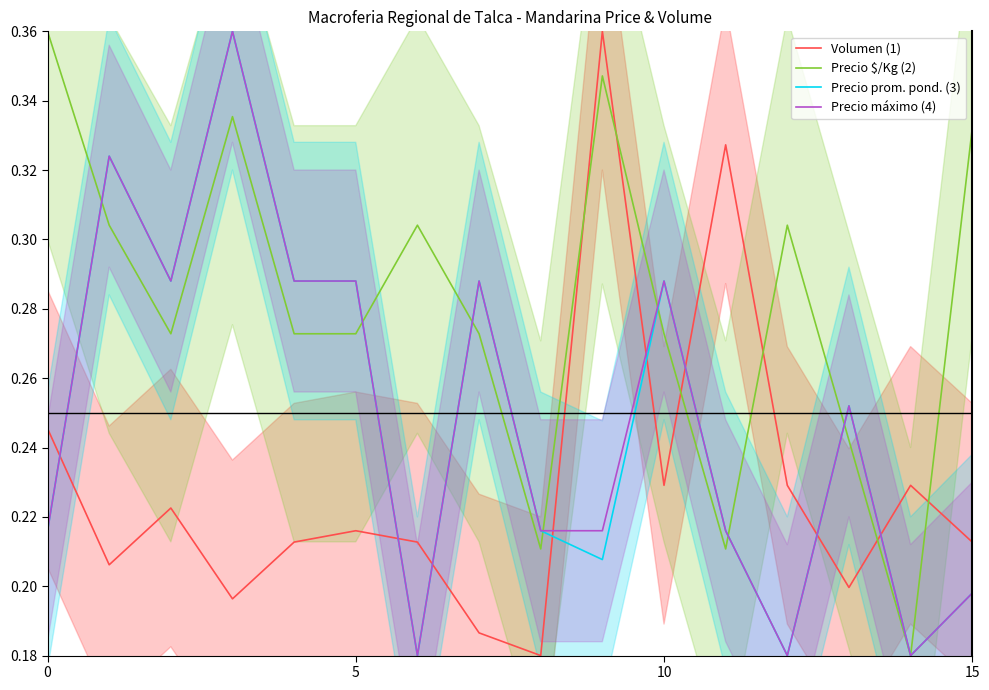

What is the approximate value of Volumen (1) at 14?

0.2